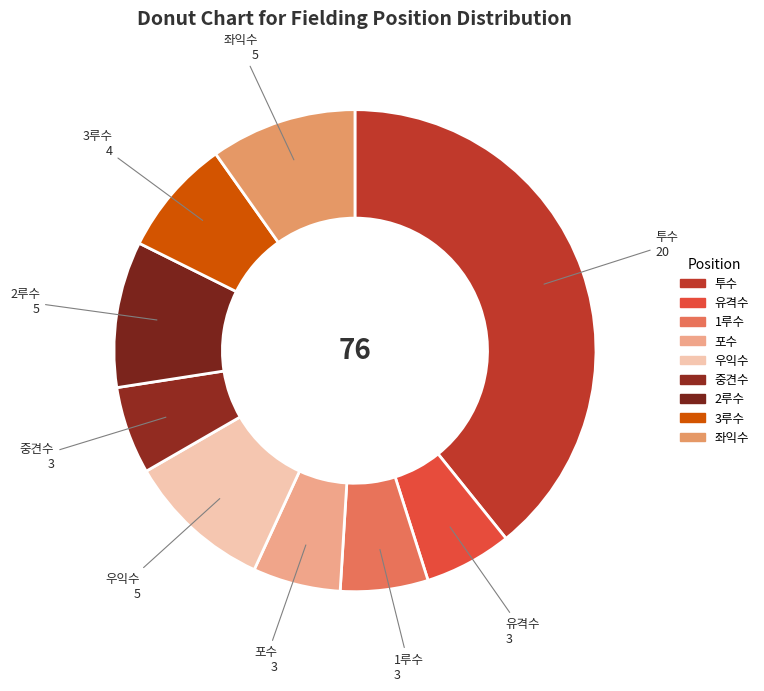

Which slice is the largest?

투수